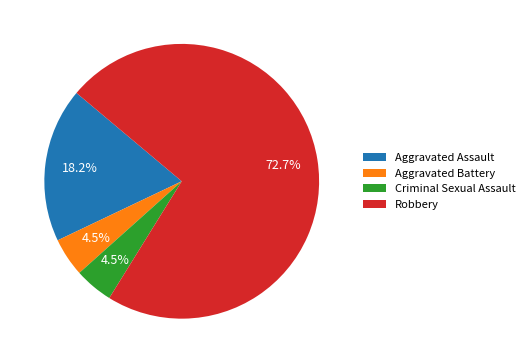

To the nearest percent, what is the average slice percentage?

25%